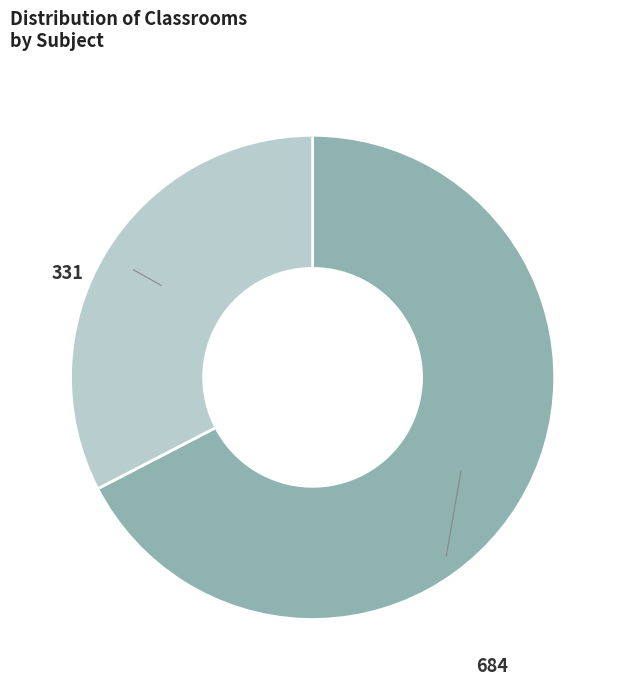

Is there any slice that represents more than half of the pie?

Yes